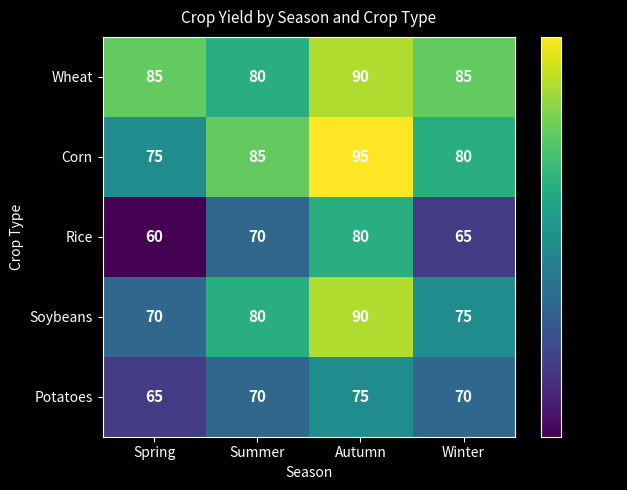

What is the difference between the highest and lowest values at Spring?

25